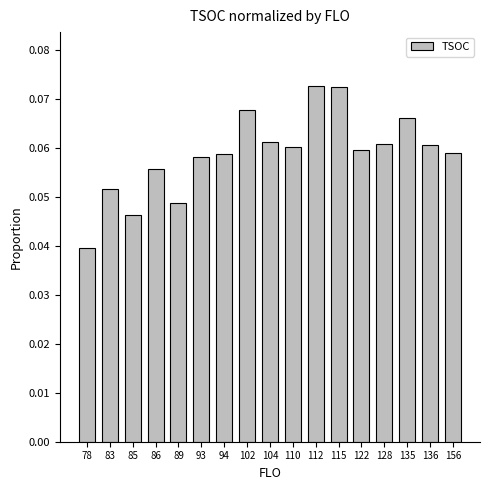

The chart shows a value of 0.0 at 104. True or false?

False